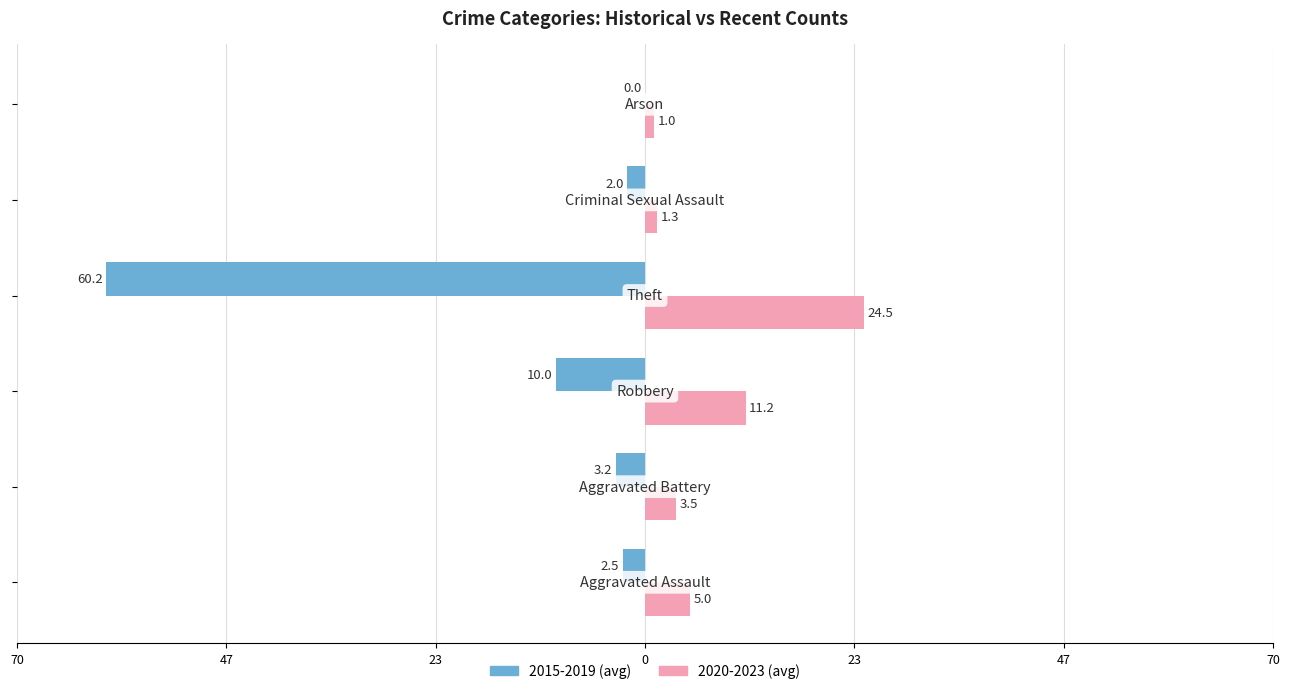

What are all the series names shown in the legend?

2015-2019 (avg), 2020-2023 (avg)